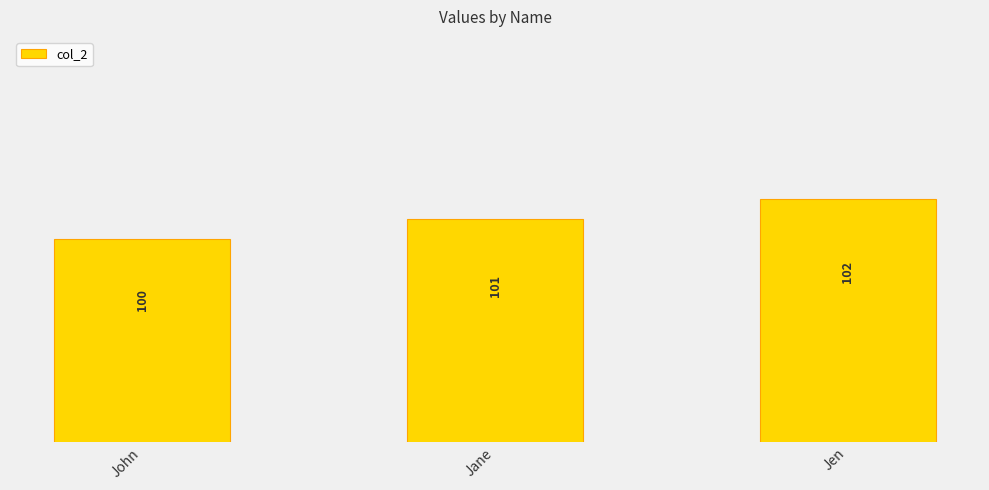

What is the change in value from John to Jane?

+1